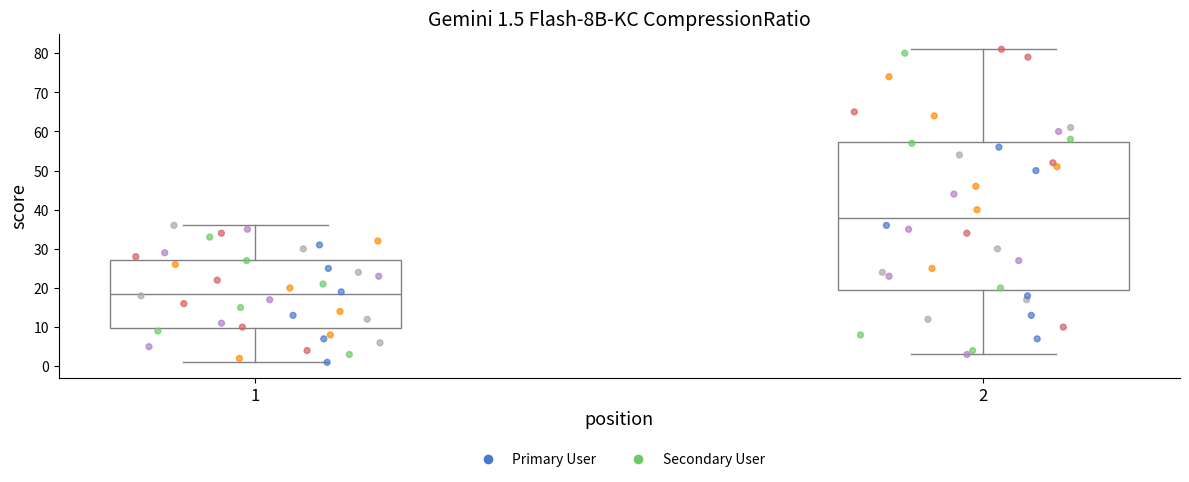

Which box is the tallest, from its lower edge to its upper edge?

2